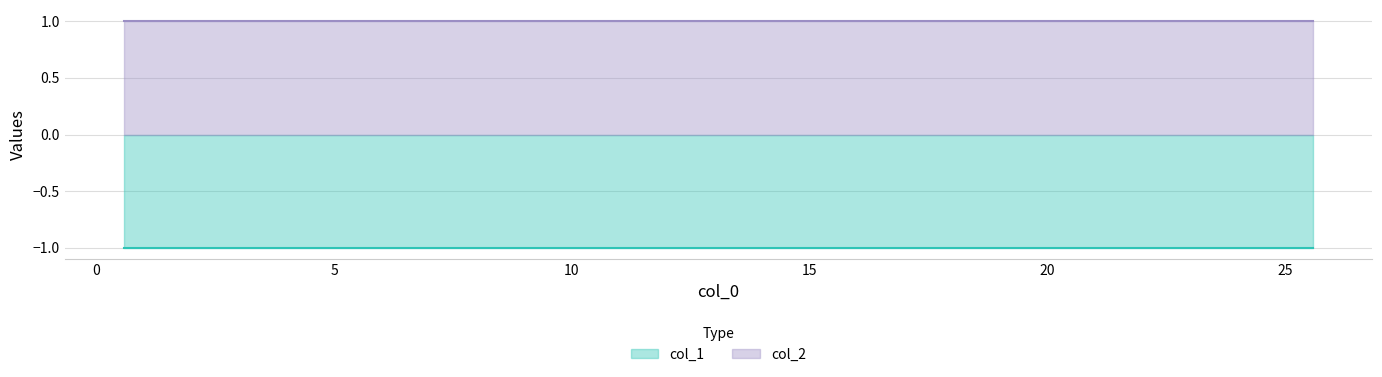

Rank the series at 6 from highest to lowest value.

col_2, col_1